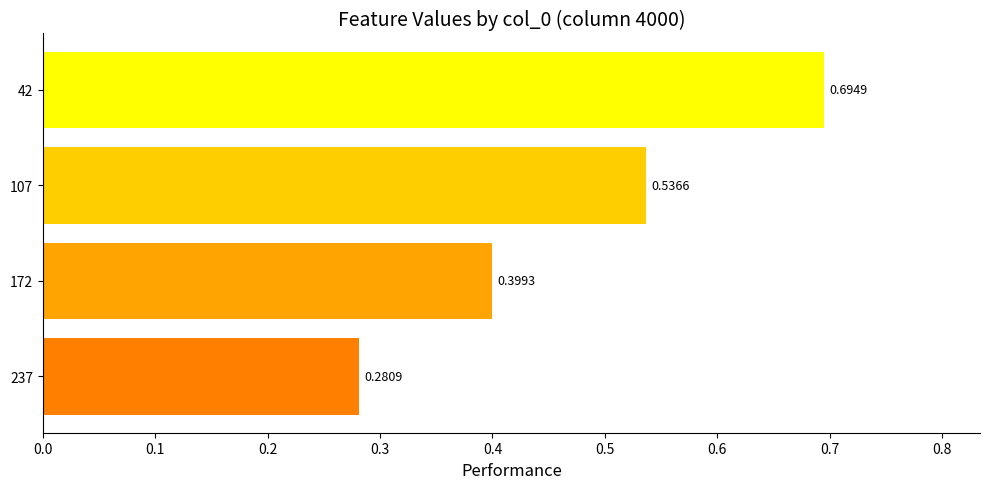

Rank the categories by value from lowest to highest.

237, 172, 107, 42